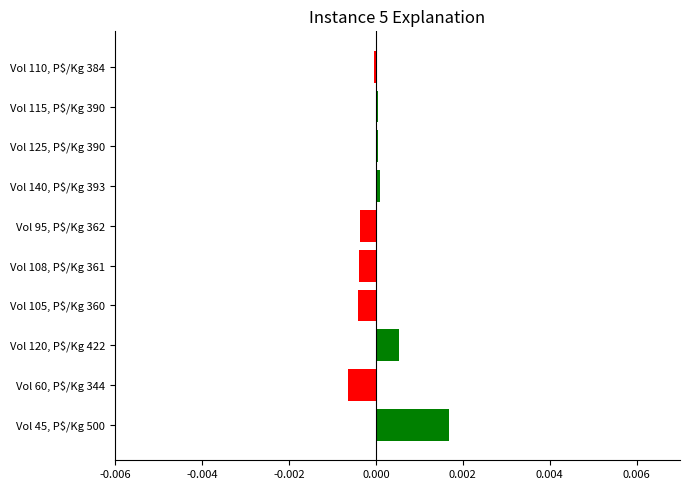

How many bars are there in total?

10